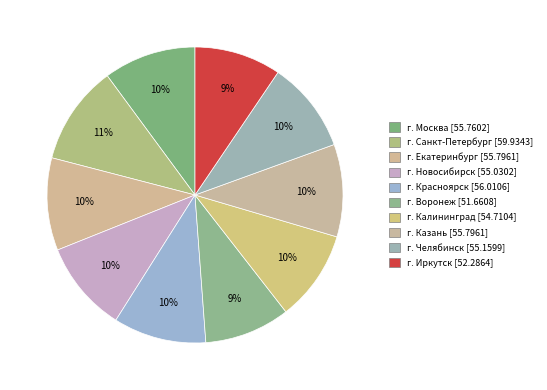

Which category has the biggest portion of the pie?

г. Санкт-Петербург